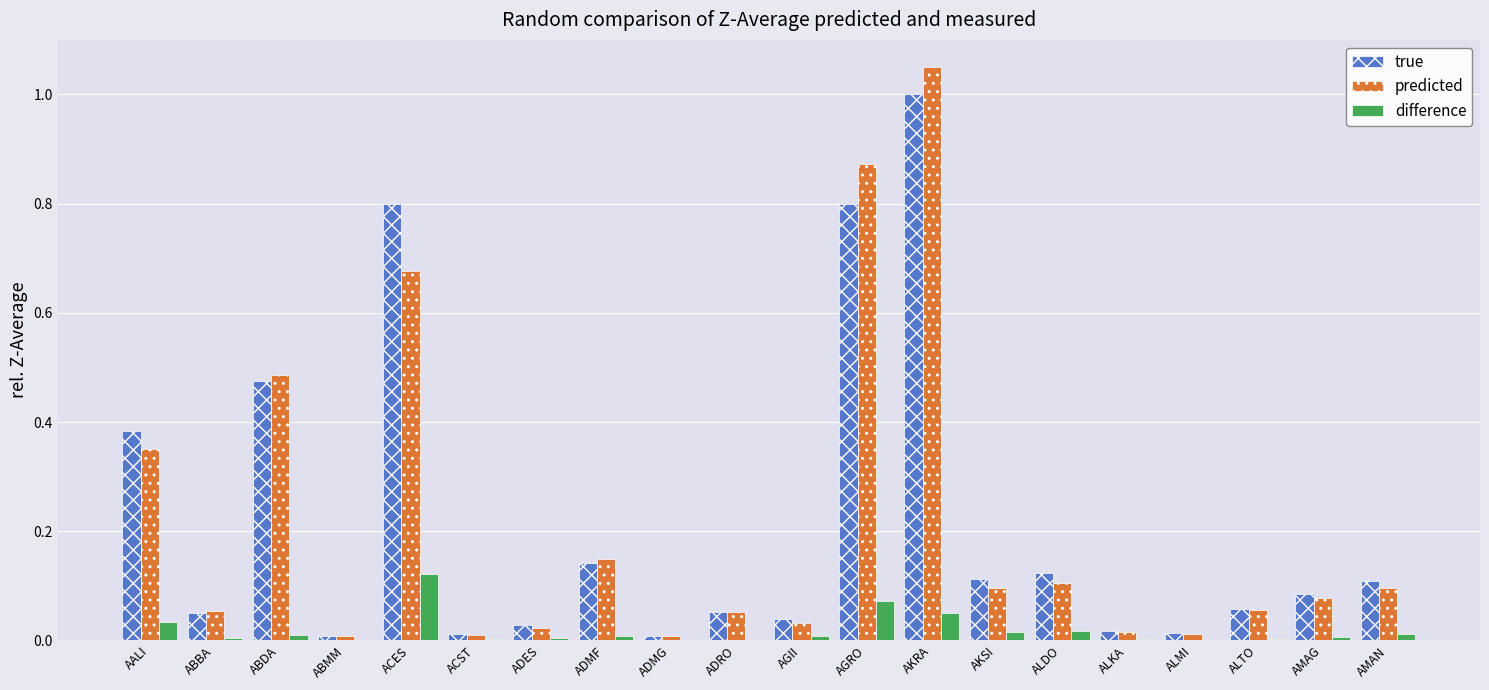

At which category is the sum across all series the highest?

AKRA